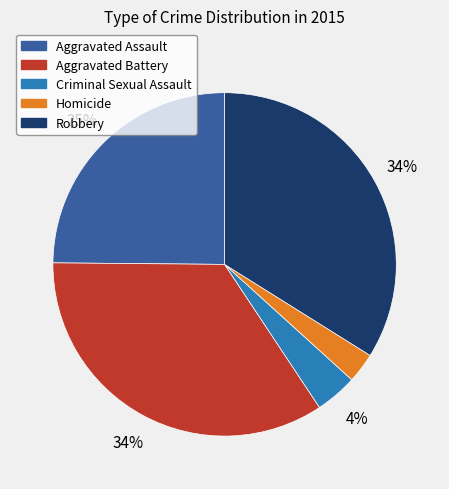

How many segments does this pie chart have?

5